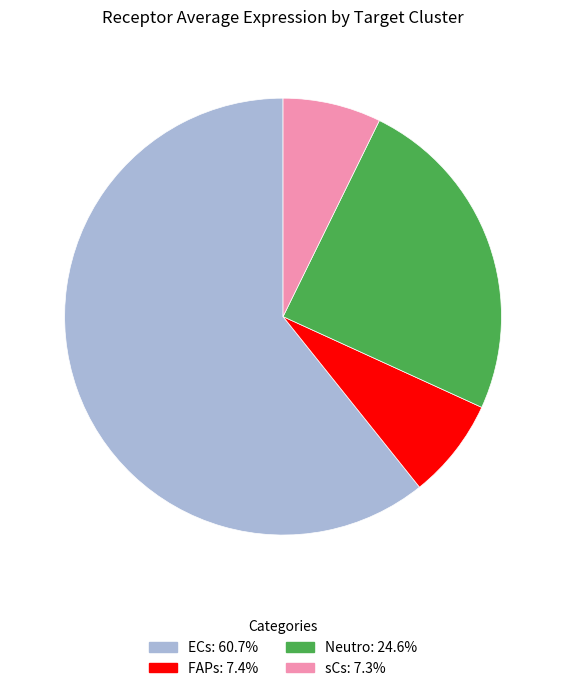

What is the ratio of the value at ECs to the value at Neutro?

2.5